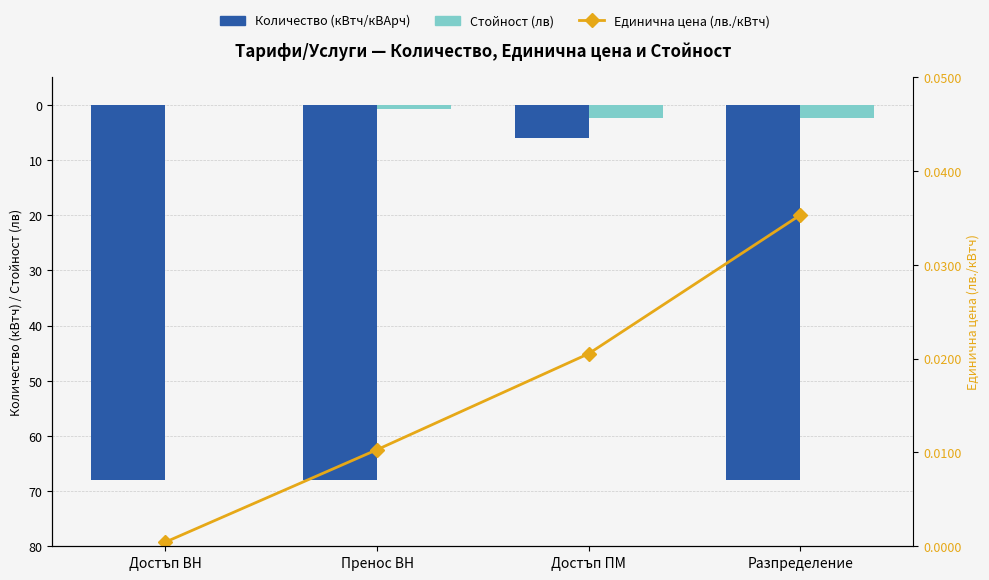

Reading left to right, what are all the values shown in this chart?

Количество (кВтч/кВАрч): 68.0	68.0	6.0	68.0
Стойност (лв): 0.0	0.7	2.5	2.4
Единична цена (лв./кВтч): 0.0	0.0	0.0	0.0